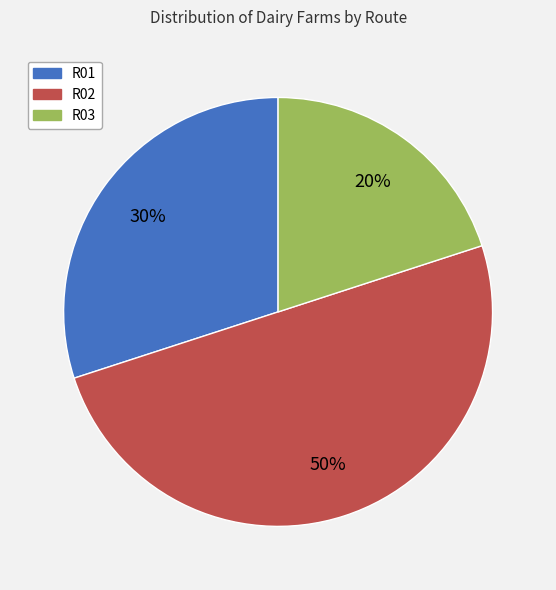

Rank the categories by value from highest to lowest.

R02, R01, R03